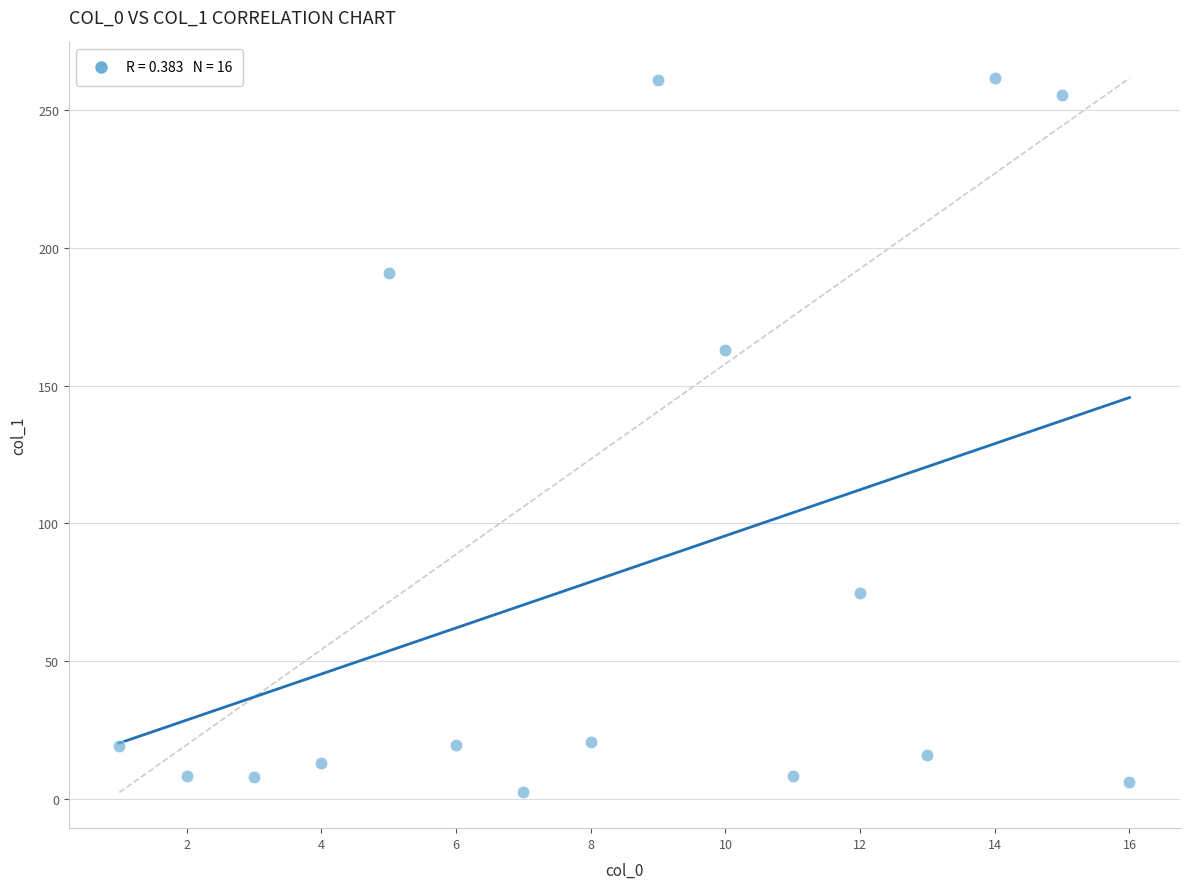

What Y value in the scatter plot is closest to 132?

162.9